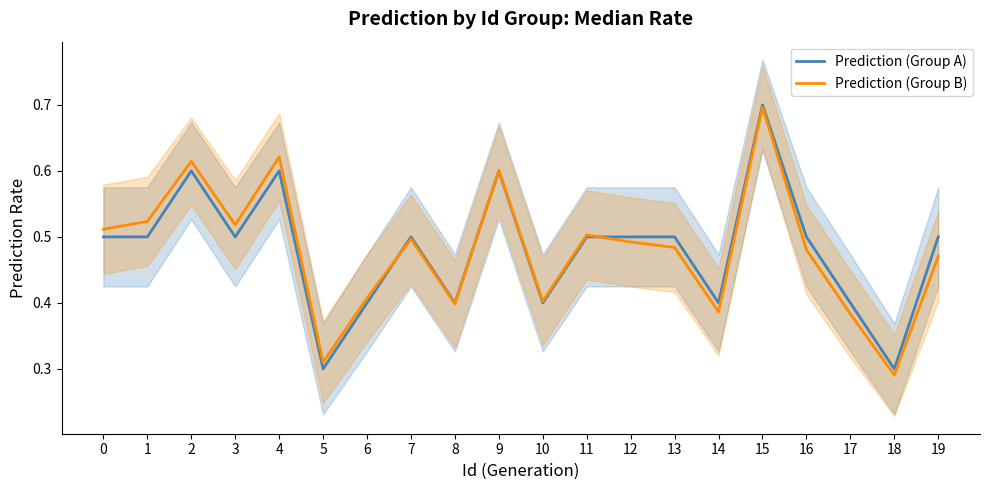

Which label corresponds to the smallest value in the chart?

18